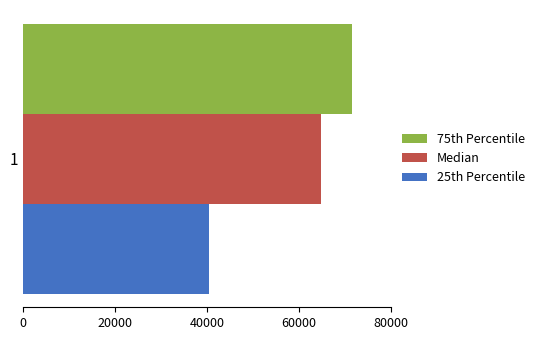

List the series in order of their overall mean, highest first.

75th Percentile, Median, 25th Percentile